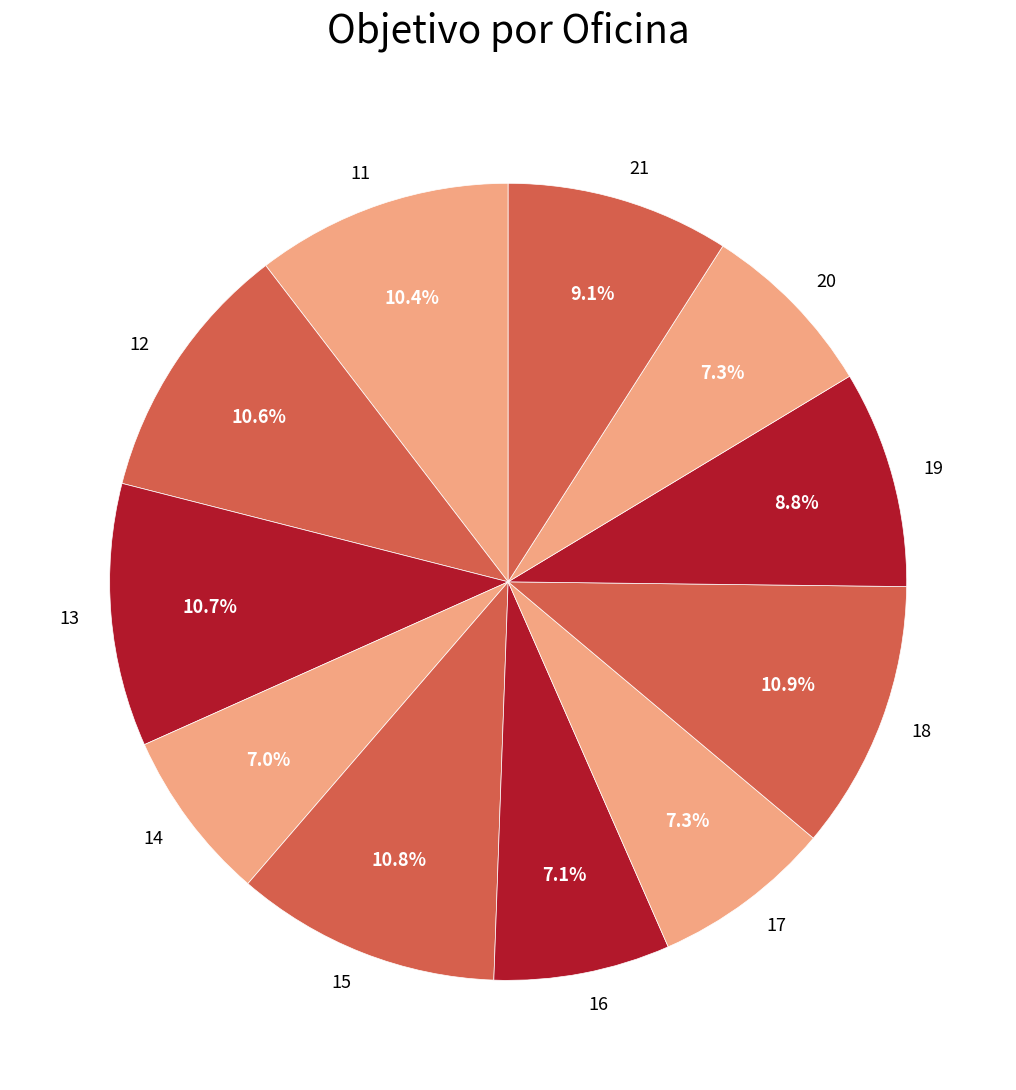

Approximately how many times larger is the value at 18 compared to 15?

1.0